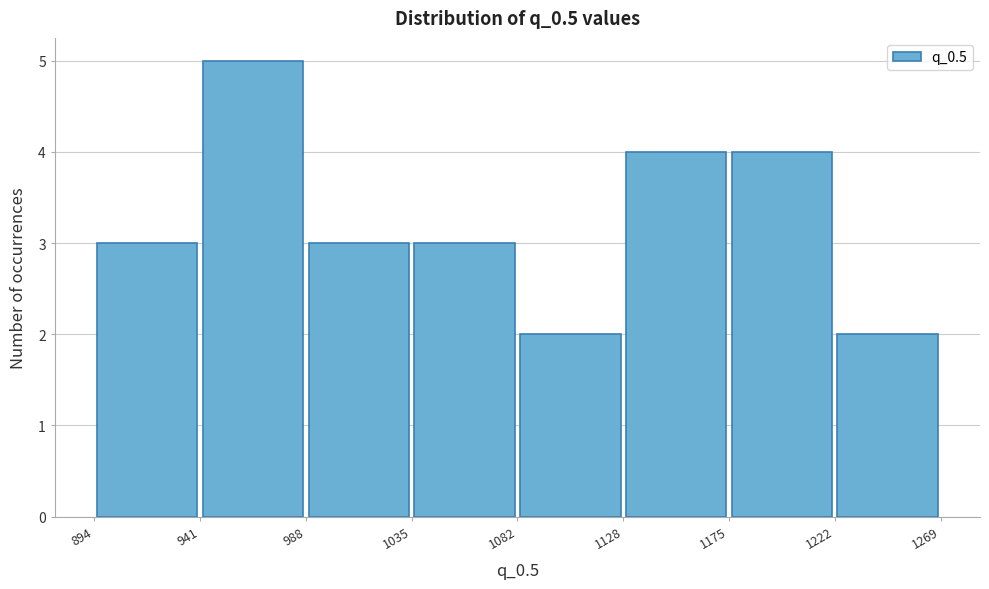

How tall is the bar that spans 894 to 941 on the x-axis? The values are not printed on the chart, so give them approximately, as read against the axis.

3